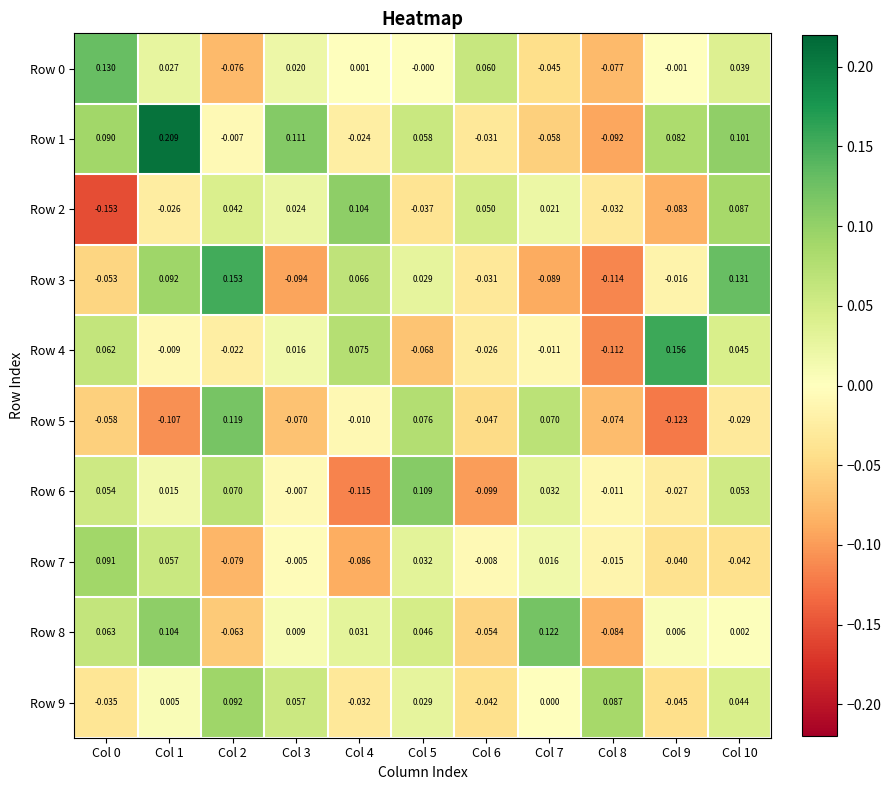

How many series are shown in this chart?

10